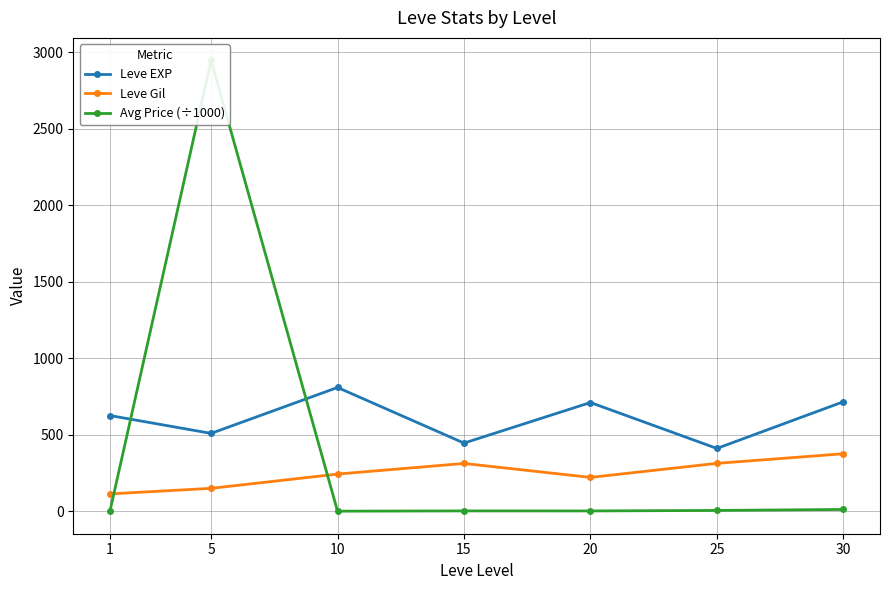

Which category has the lowest value in the Leve Gil series?

1